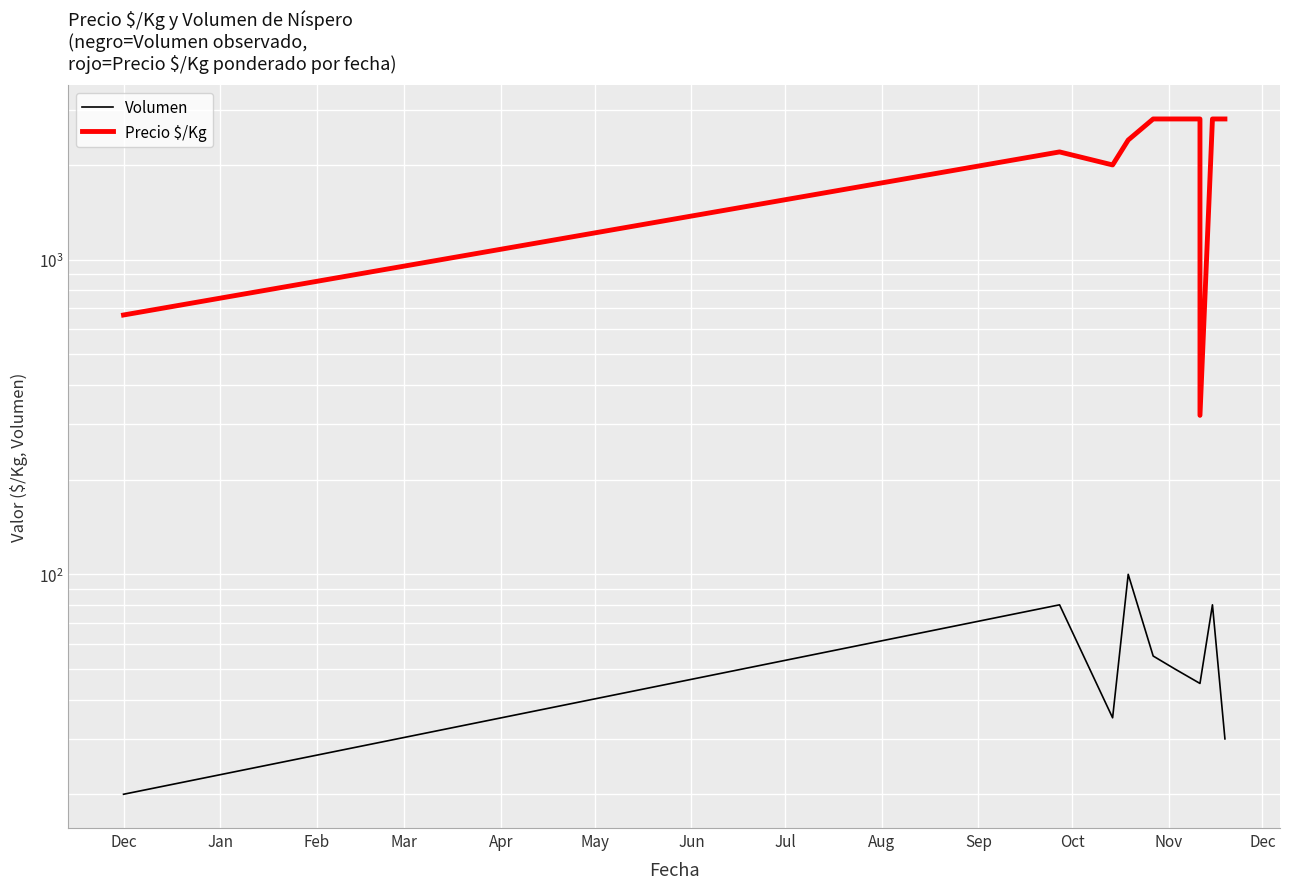

Which series changed the most between Dec and Sep?

Precio $/Kg